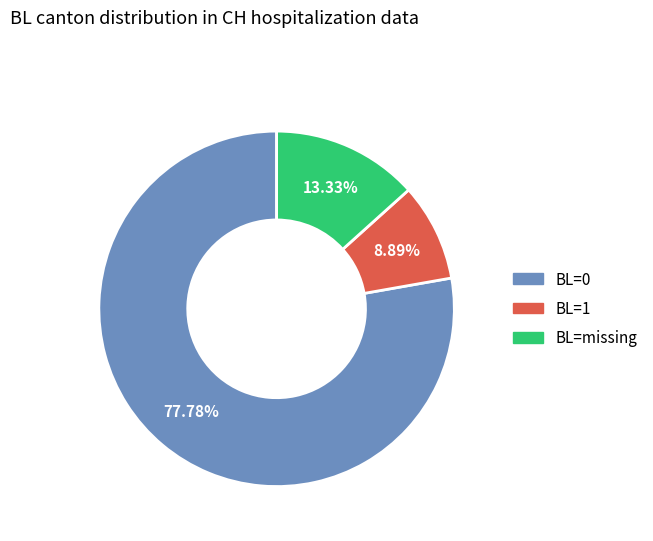

To the nearest percent, what is the difference between the largest and smallest slice percentages?

69%